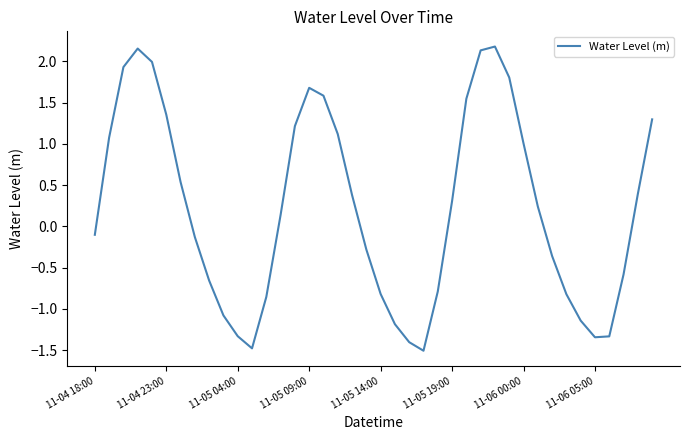

What is the minimum value shown in the chart?

-1.5